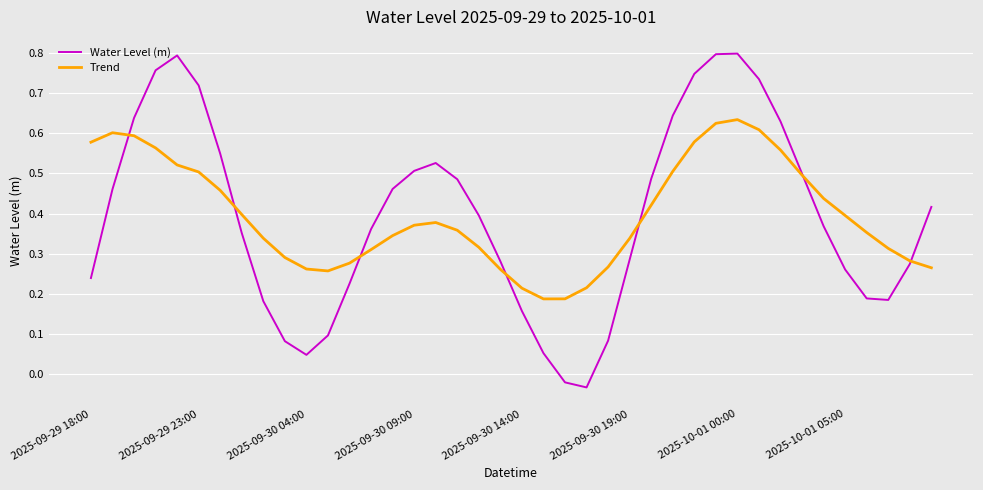

Rank the series by their maximum value, from lowest to highest.

Trend, Water Level (m)